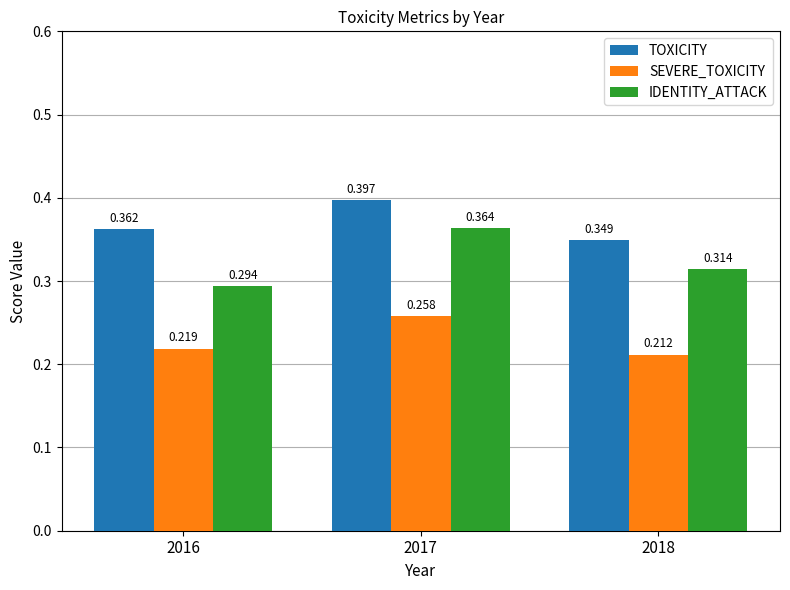

At 2018, list the series in order from smallest to largest.

SEVERE_TOXICITY, IDENTITY_ATTACK, TOXICITY